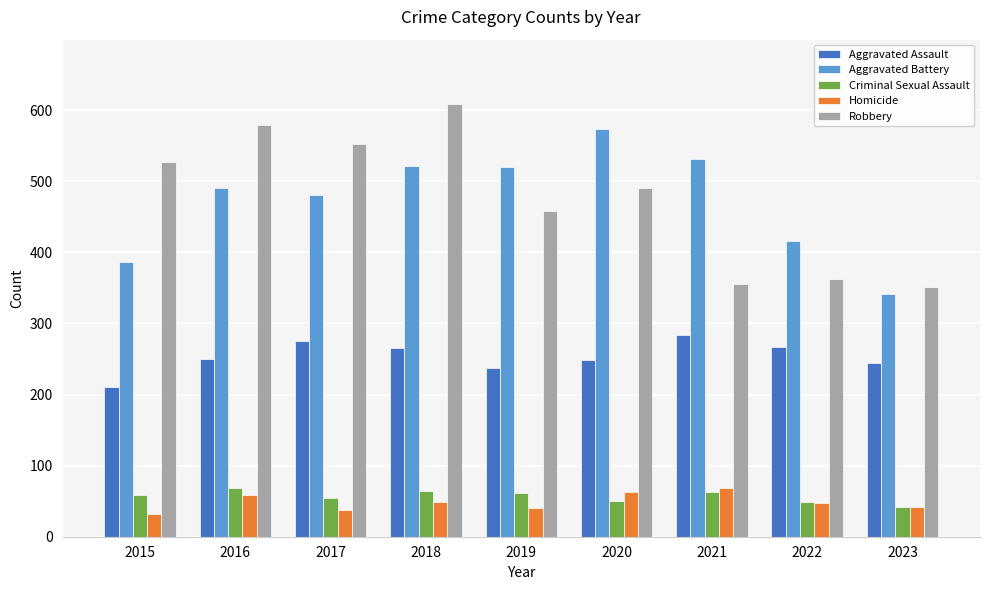

What is the total value across all series at 2021?

1303